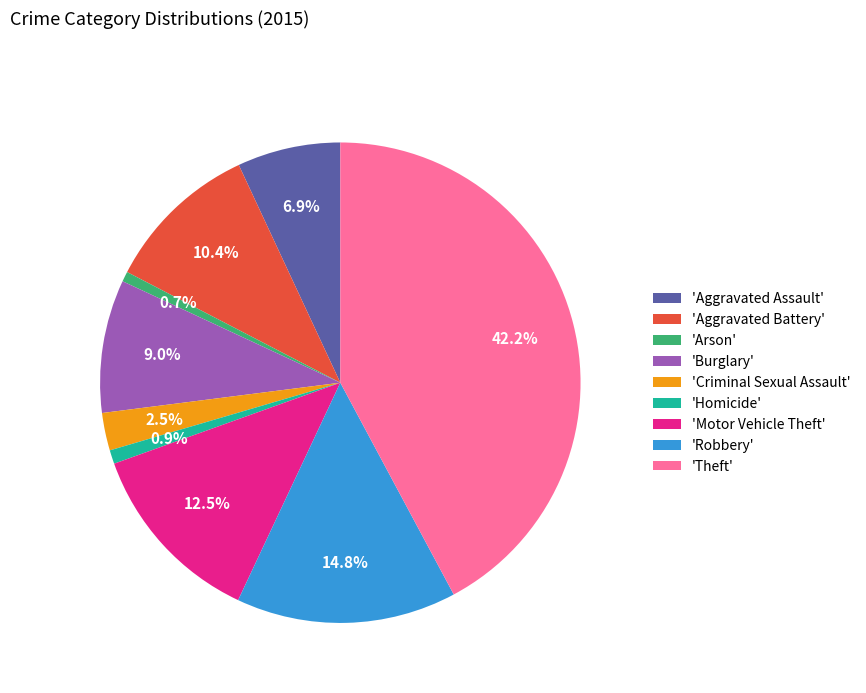

Combined, do 'Theft' and 'Robbery' account for over 50%?

Yes